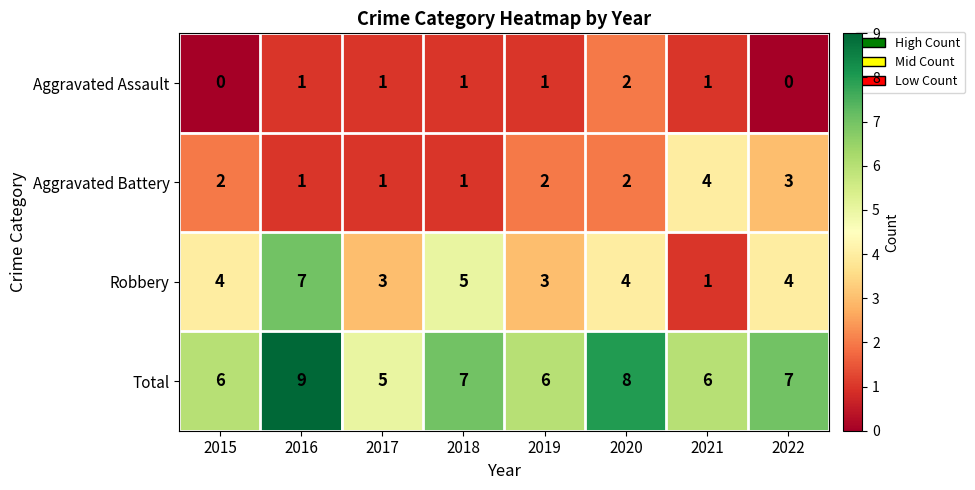

List the series in order of their peak value, lowest first.

Aggravated Assault, Aggravated Battery, Robbery, Total